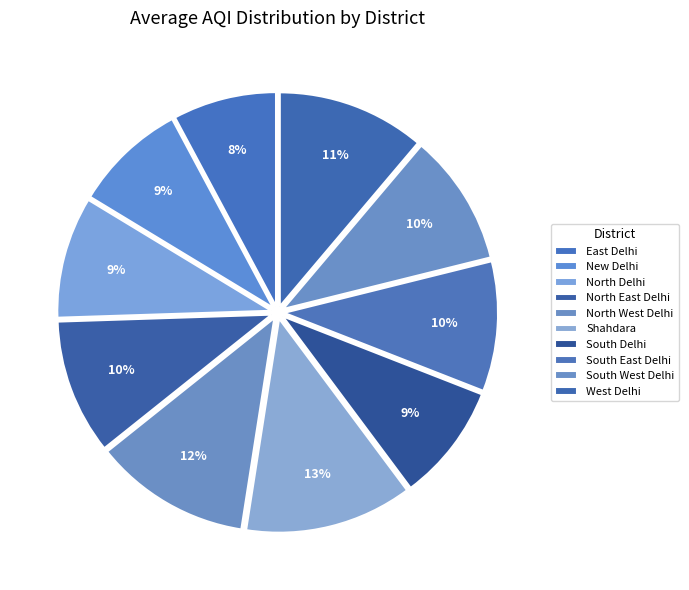

The West Delhi slice represents 25% of the pie. True or false?

False